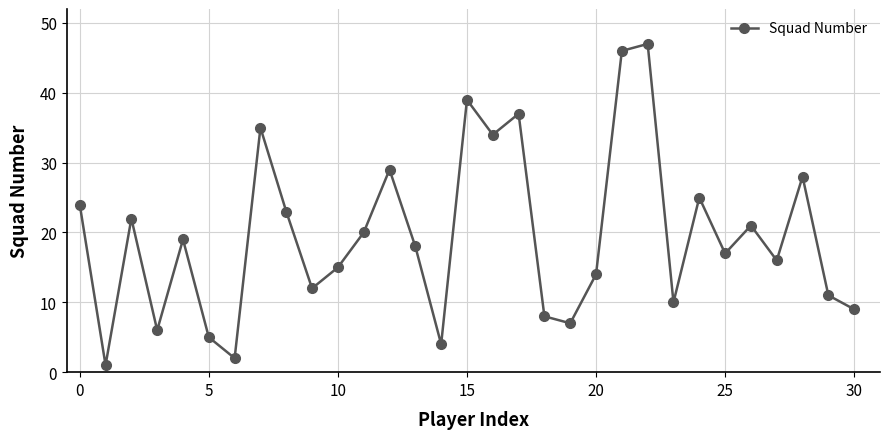

How many interior local valleys (lower than both neighbors) does the data have?

10